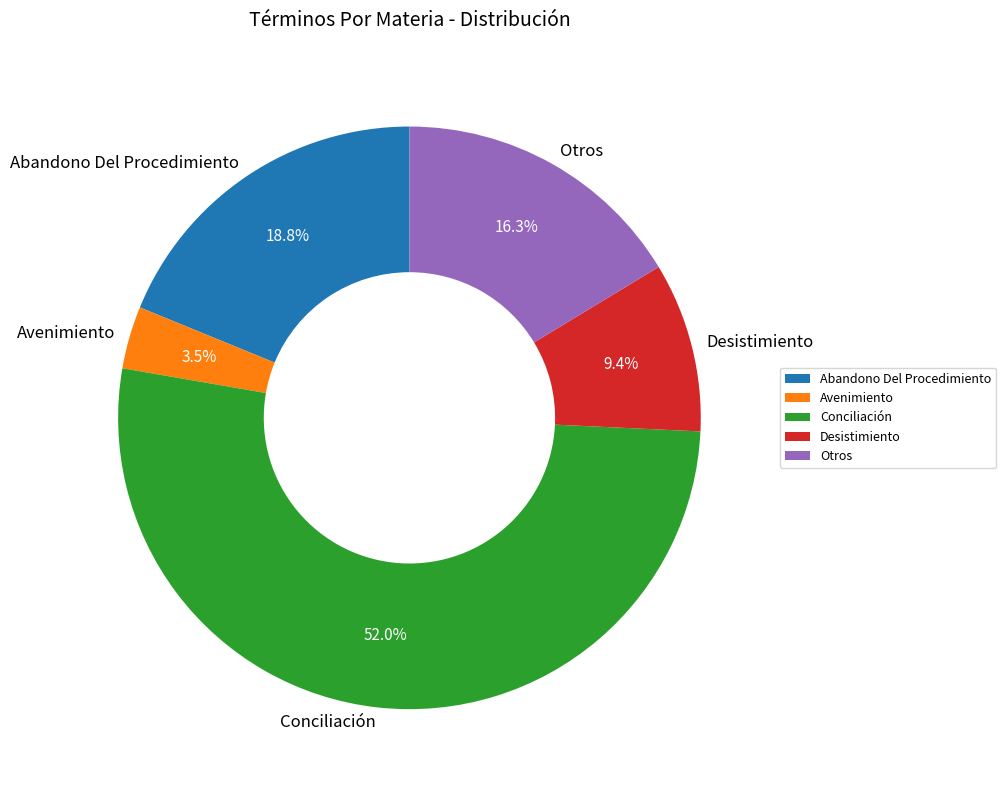

The Conciliación slice represents 61% of the pie. True or false?

False